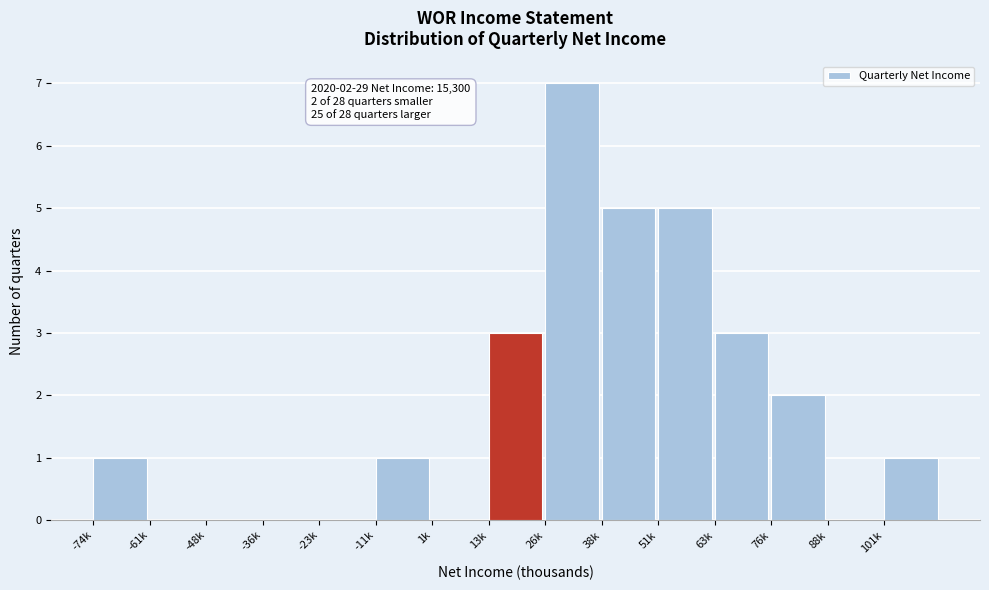

Reading left to right, extract all data points from this chart.

-74k=1	-61k=0	-48k=0	-36k=0	-23k=0	-11k=1	1k=0	13k=3	26k=7	38k=5	51k=5	63k=3	76k=2	88k=0	101k=1